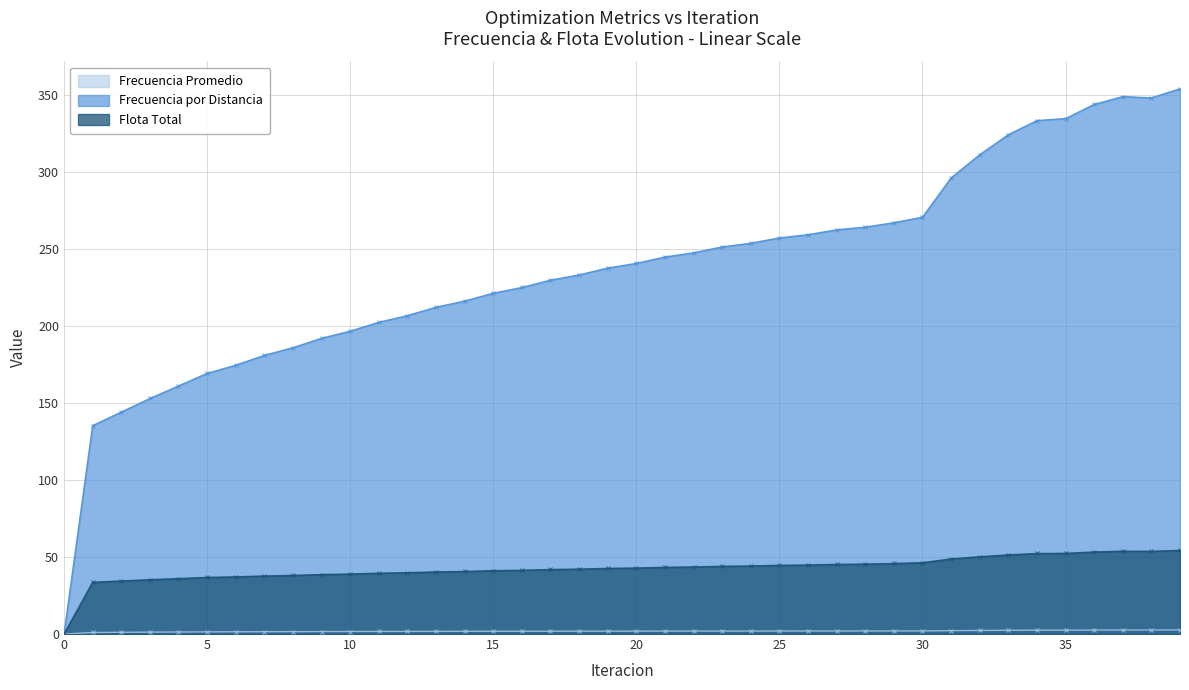

What are all the series names shown in the legend?

Frecuencia Promedio, Frecuencia por Distancia, Flota Total